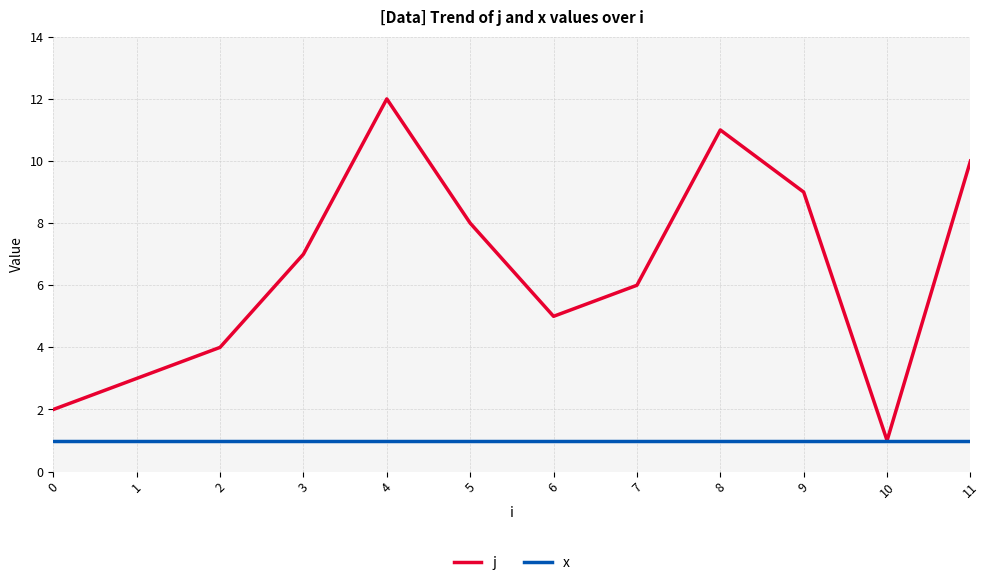

At which category does j reach its first local peak?

4